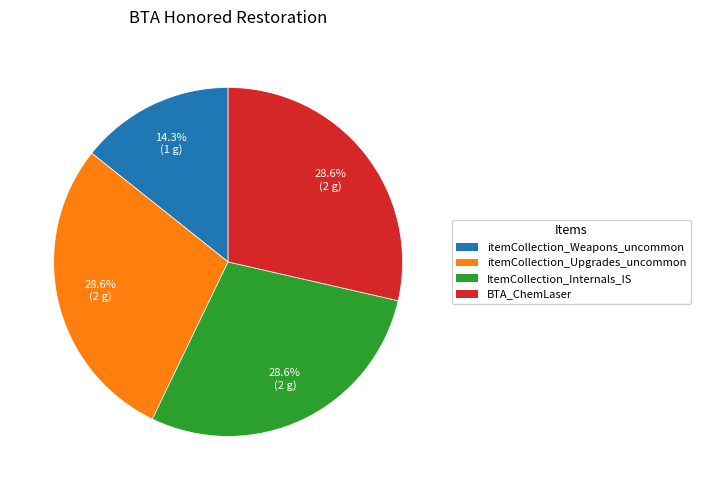

Do itemCollection_Upgrades_uncommon and itemCollection_Weapons_uncommon together represent more than half of the pie?

No